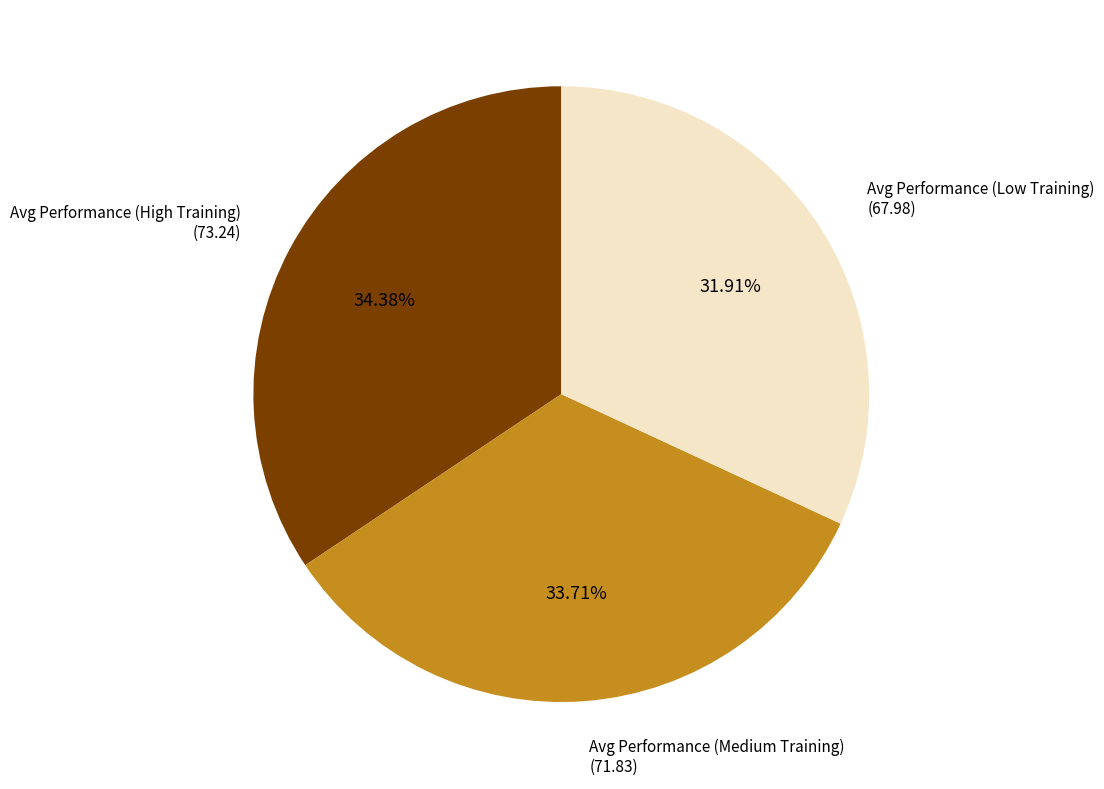

To the nearest percent, what is the difference between the largest and smallest slice percentages?

2%